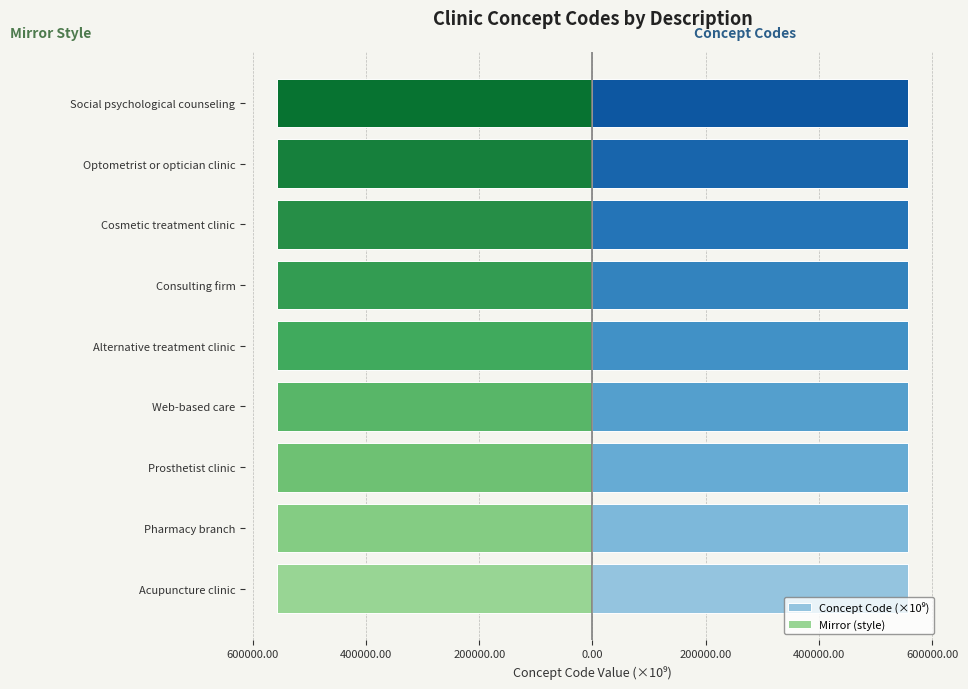

The value of Concept Code (×10⁹) at Pharmacy branch is 557501.0. True or false?

True